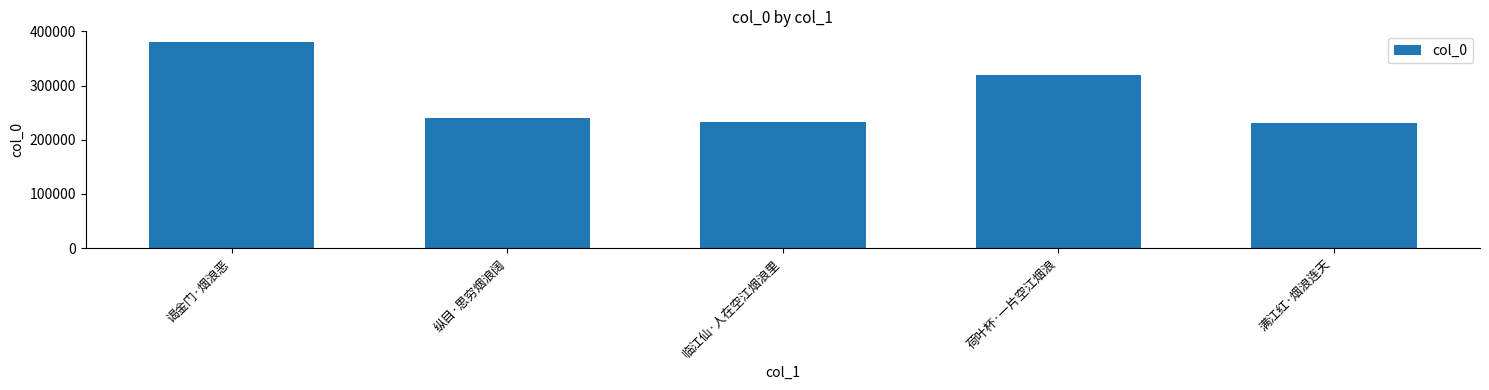

What position from the left is 满江红·烟浪连天?

5